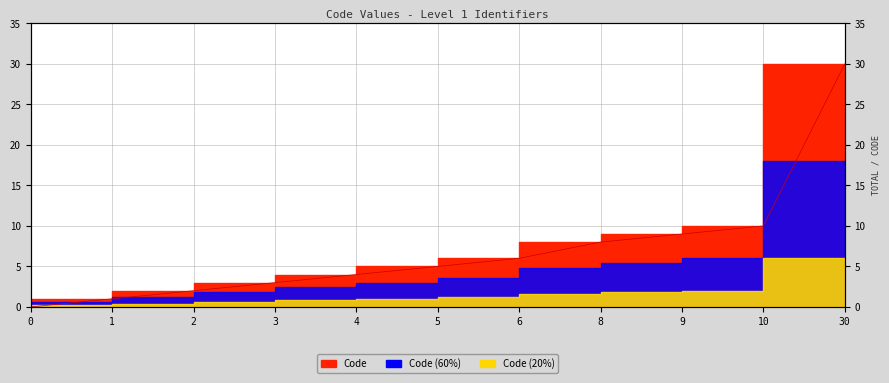

What is the value of the 7th point from the left?

6